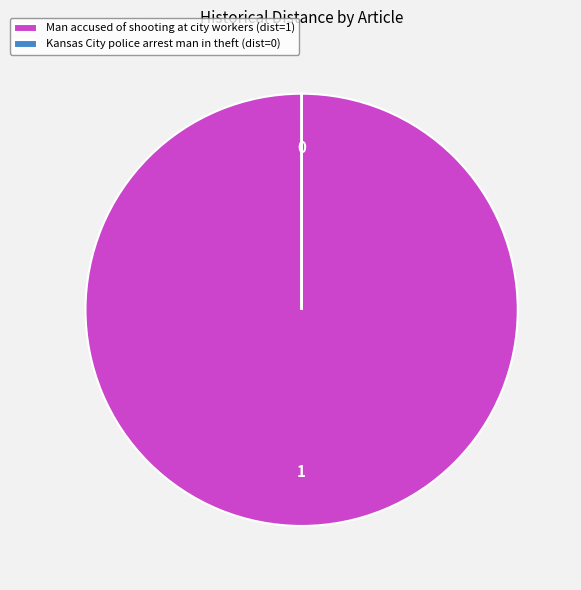

Is there any slice that represents more than half of the pie?

Yes